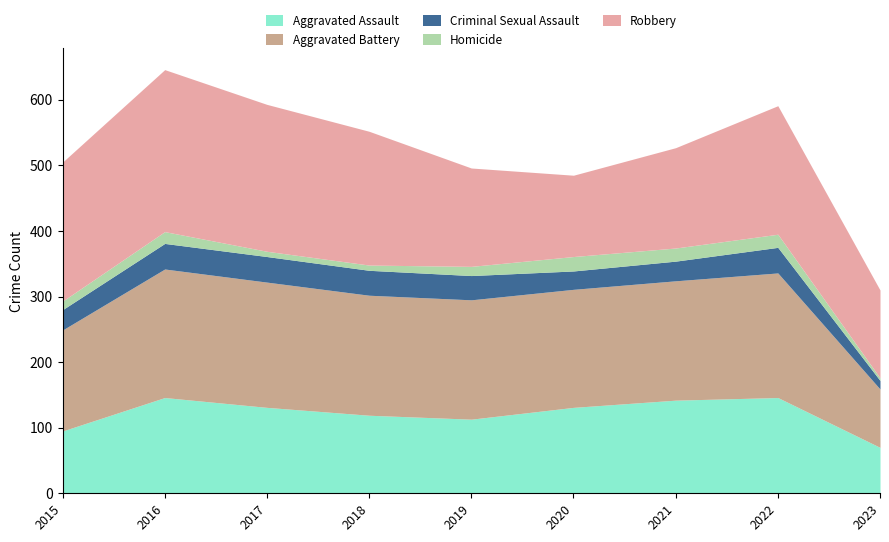

At which category is the sum across all series the highest?

2016